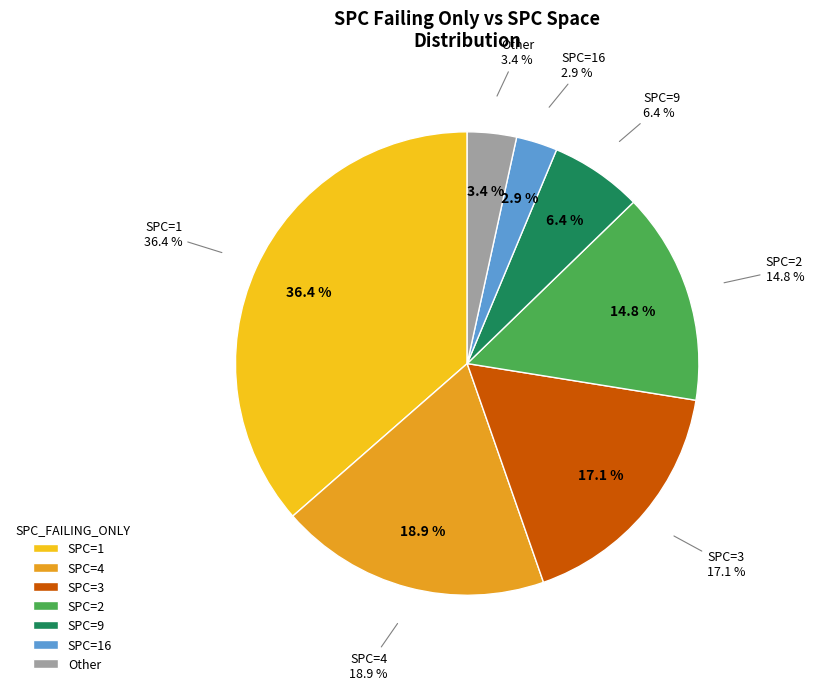

Is there any slice that represents more than half of the pie?

No